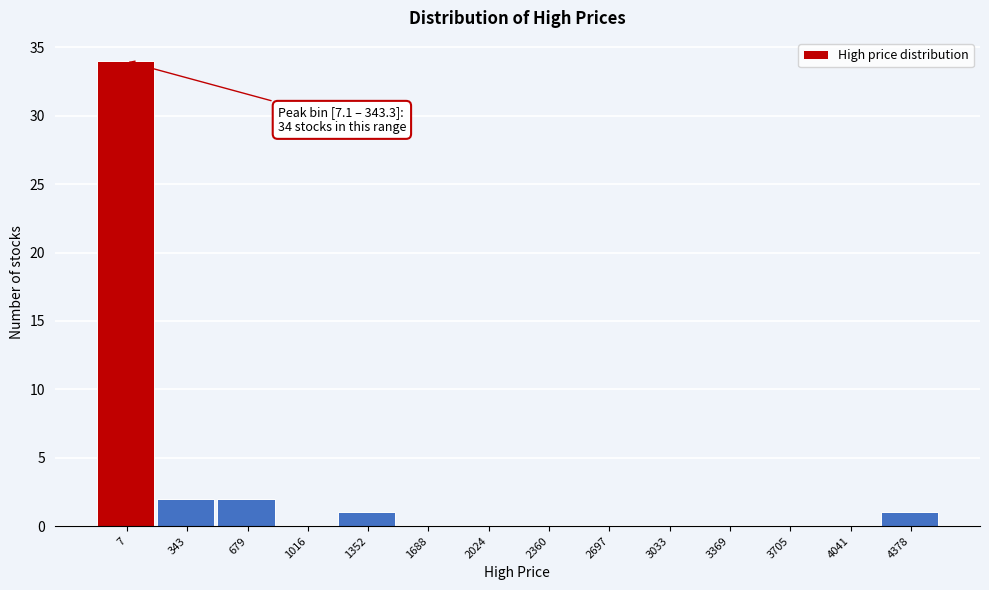

Reading left to right, transcribe all the data shown in this chart.

7=34	343=2	679=2	1016=0	1352=1	1688=0	2024=0	2360=0	2697=0	3033=0	3369=0	3705=0	4041=0	4378=1